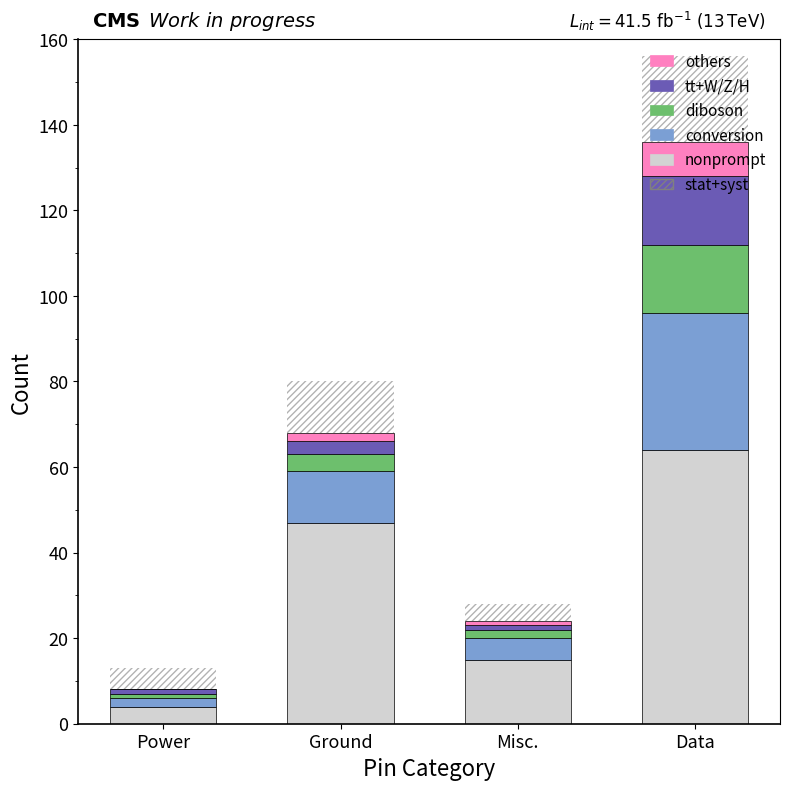

Which category has the lowest value in the conversion series?

Power